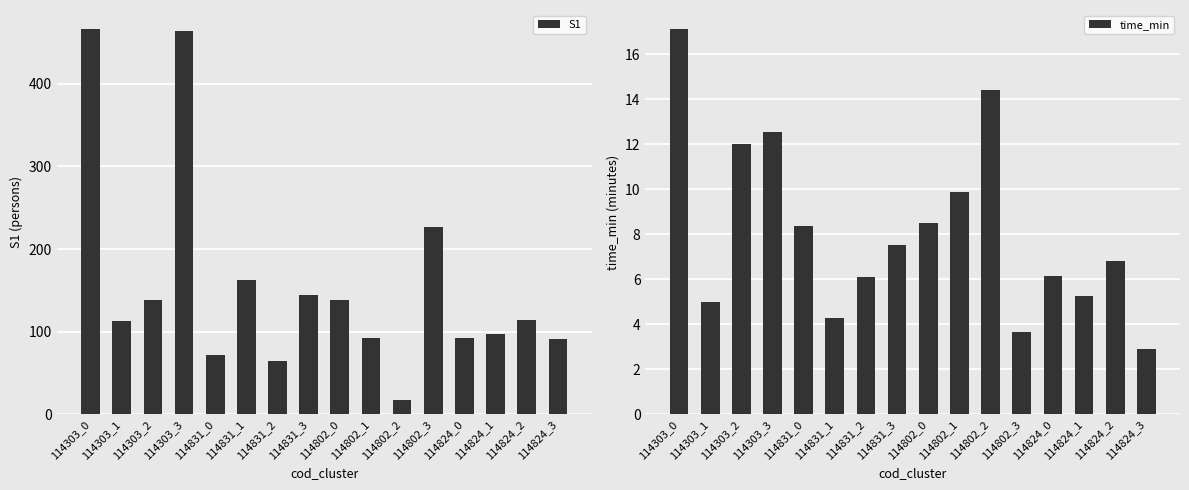

Which series has the largest total across all categories?

S1